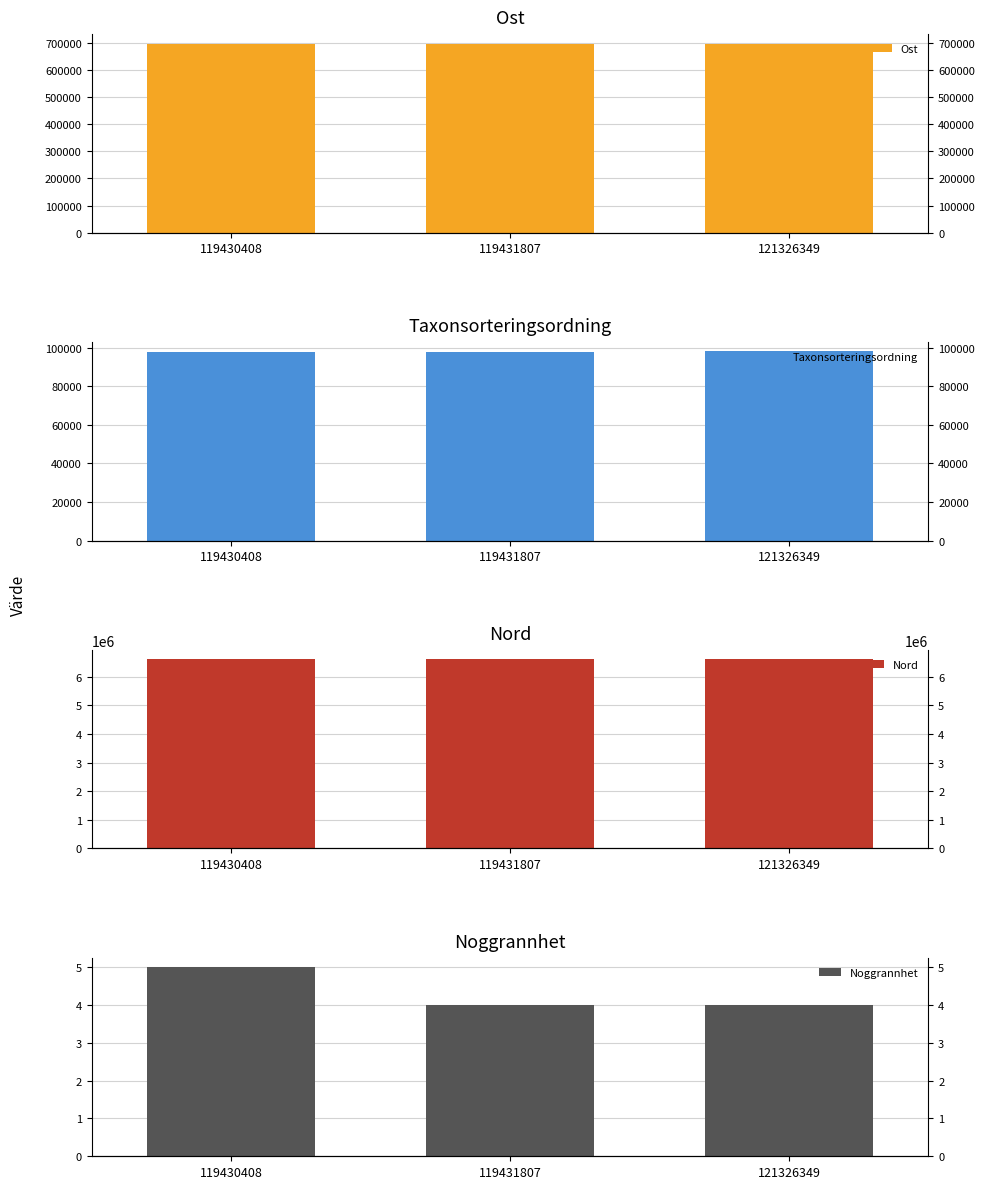

Reading left to right, list all the values displayed in this chart.

Ost: 119430408=696365	119431807=696361	121326349=696362
Taxonsorteringsordning: 119430408=97907	119431807=97907	121326349=98113
Nord: 119430408=6610377	119431807=6610364	121326349=6610364
Noggrannhet: 119430408=5	119431807=4	121326349=4